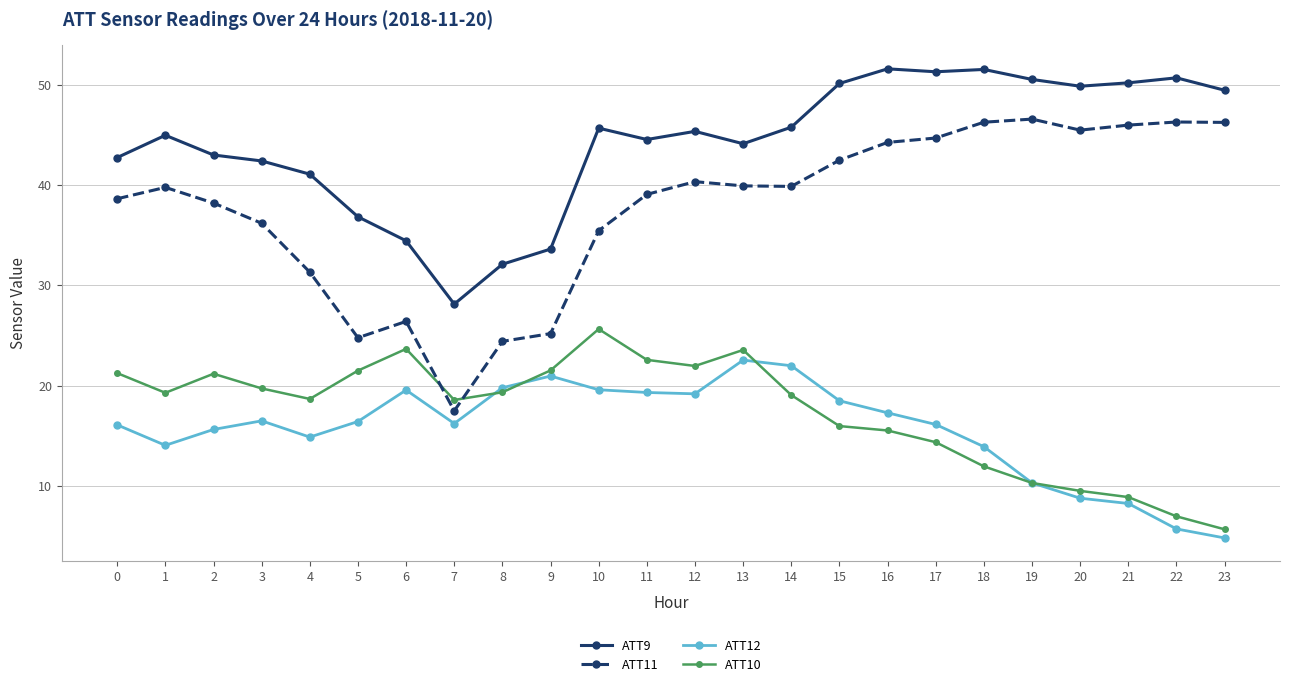

True or false: ATT10 has more than 1 interior local peaks.

True